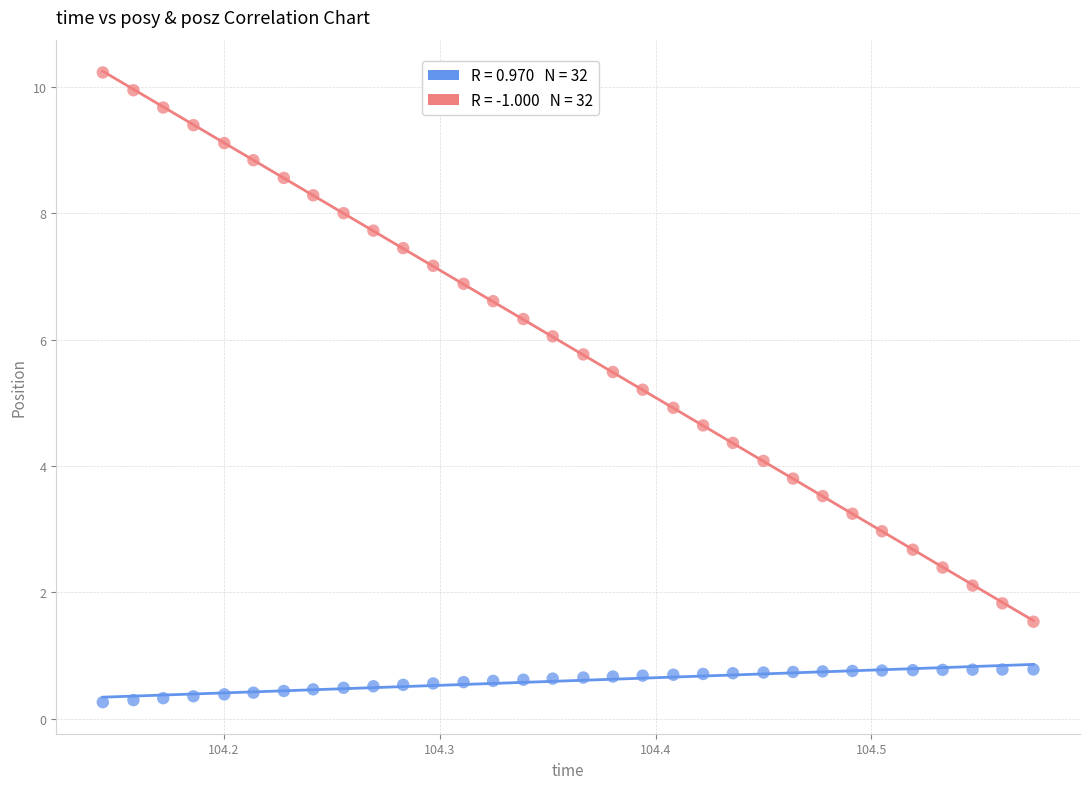

Across all data points, what is the range of X values (max minus min)?

0.4